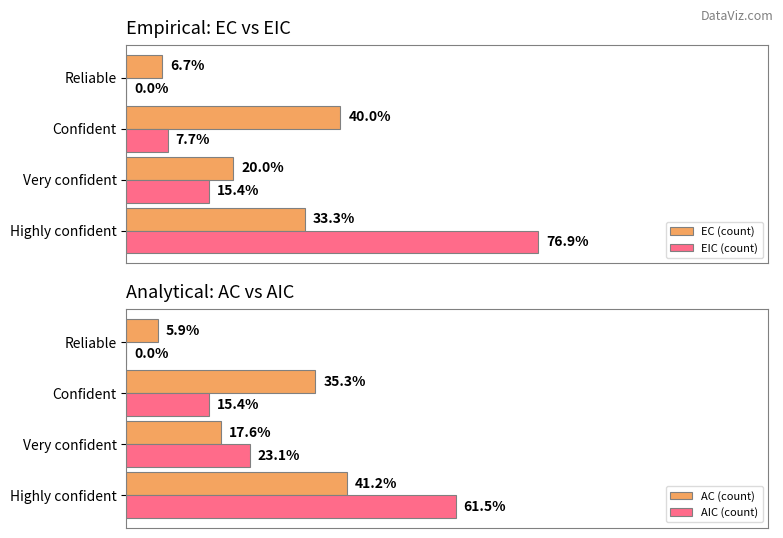

What is the sum of all EIC (count) values?

100.0